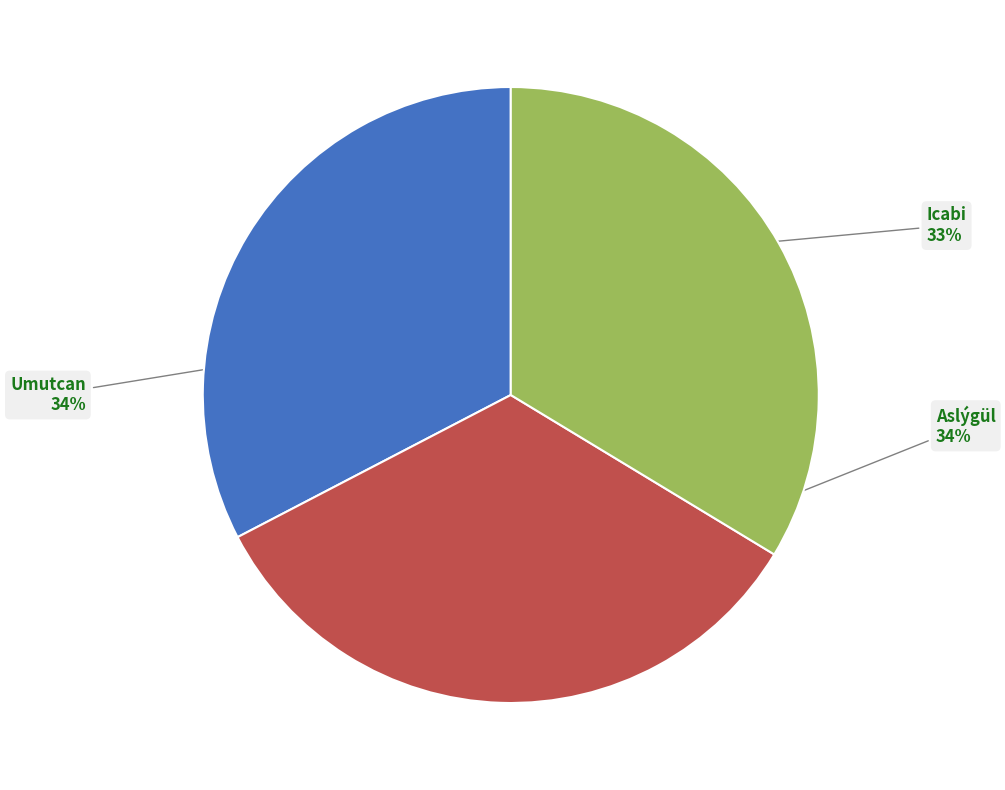

Count the number of slices in the pie.

3